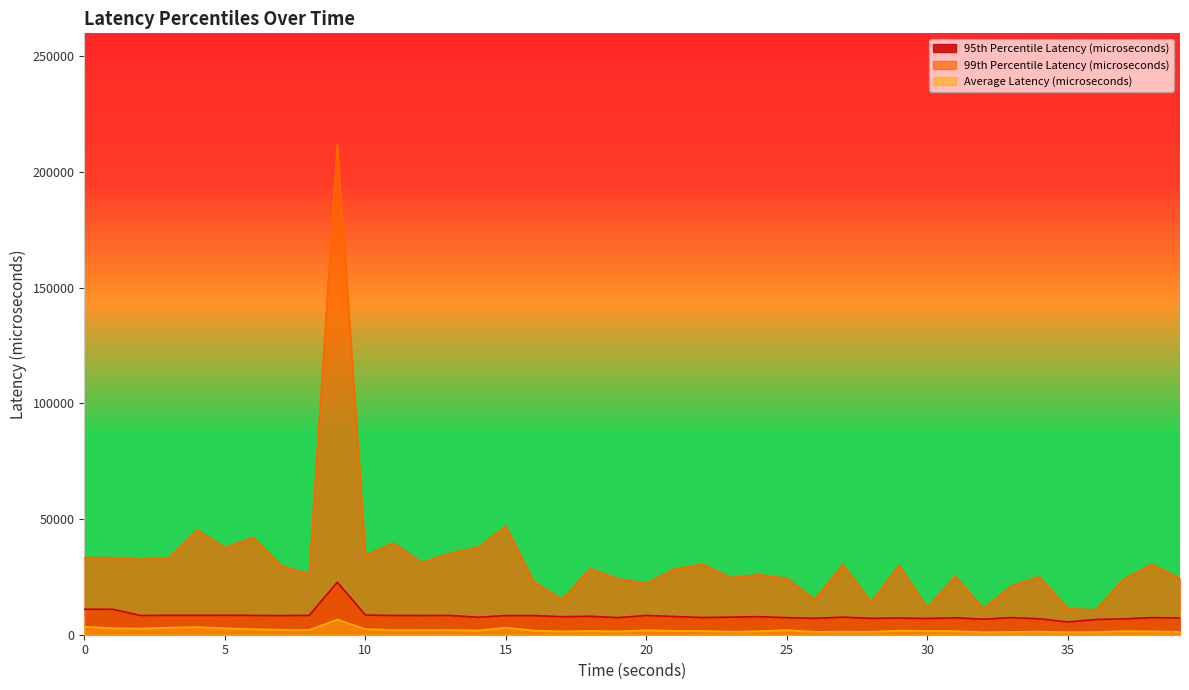

Is it true that 99th Percentile Latency (microseconds) equals 23819 at 10?

False